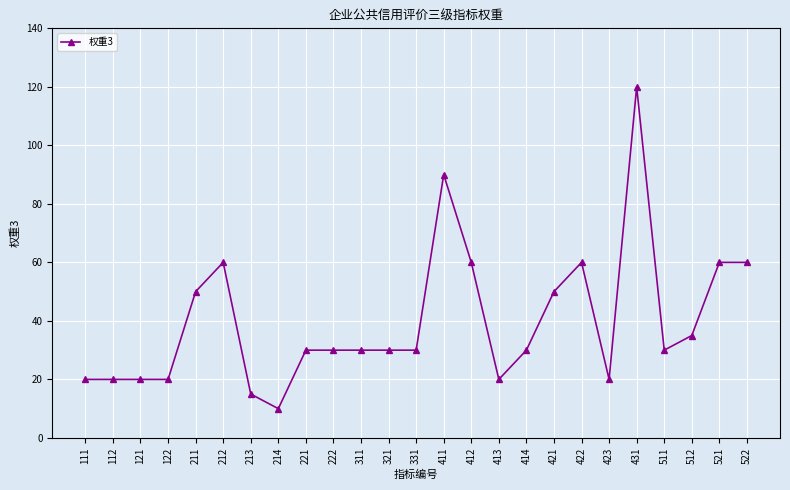

What is the ratio of the value at 414 to the value at 122?

1.5